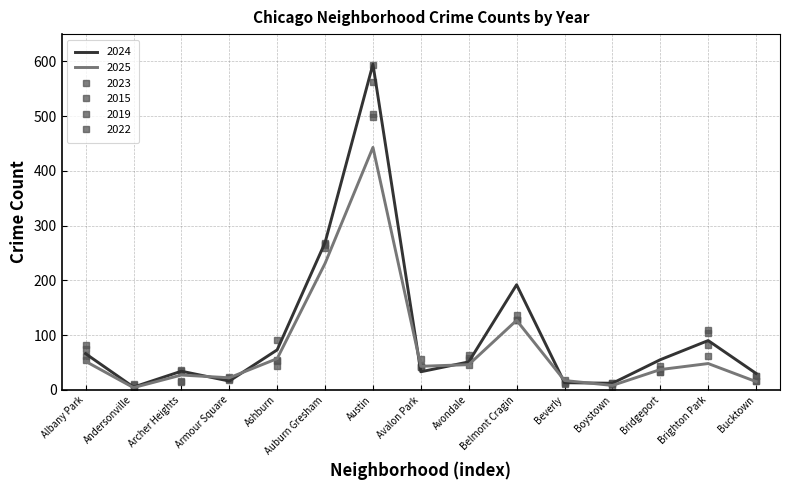

Which category has the lowest value across all series?

Andersonville